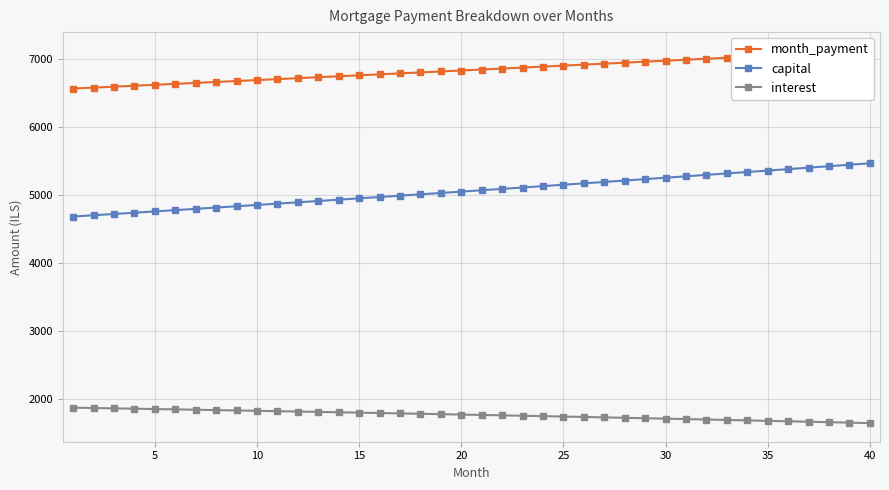

True or false: interest and capital cross at least once.

False